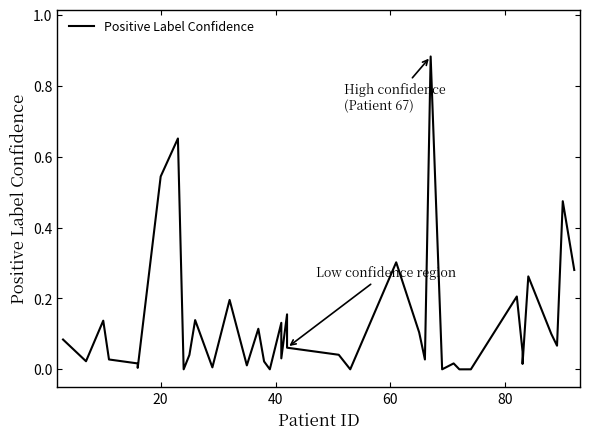

What is the maximum value shown in the chart?

0.9